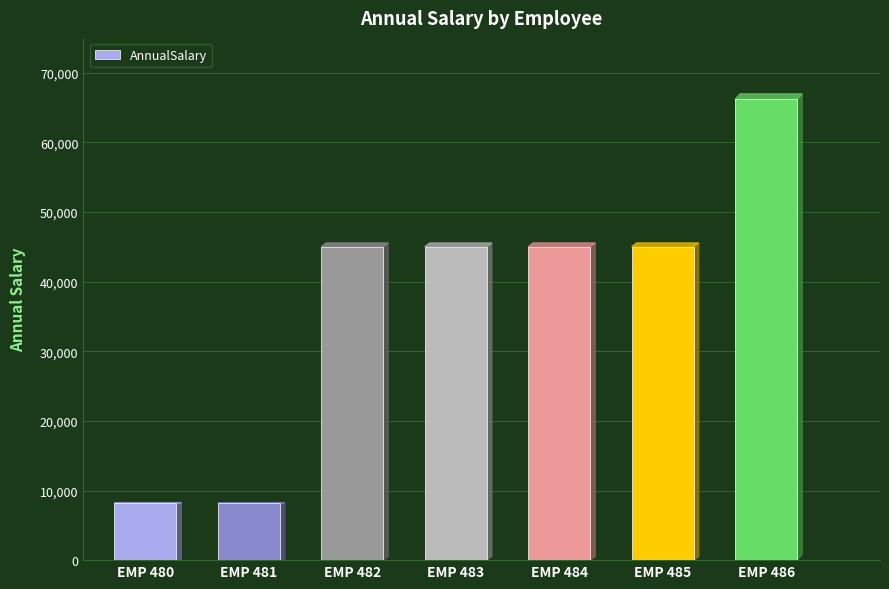

The chart shows a value of 45013.8 at EMP 485. True or false?

True